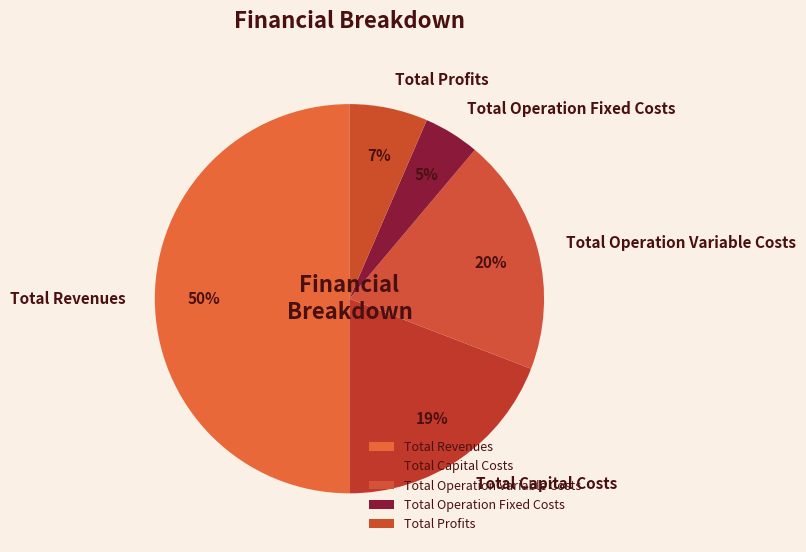

What percentage is the Total Capital Costs slice, to the nearest percent?

19%